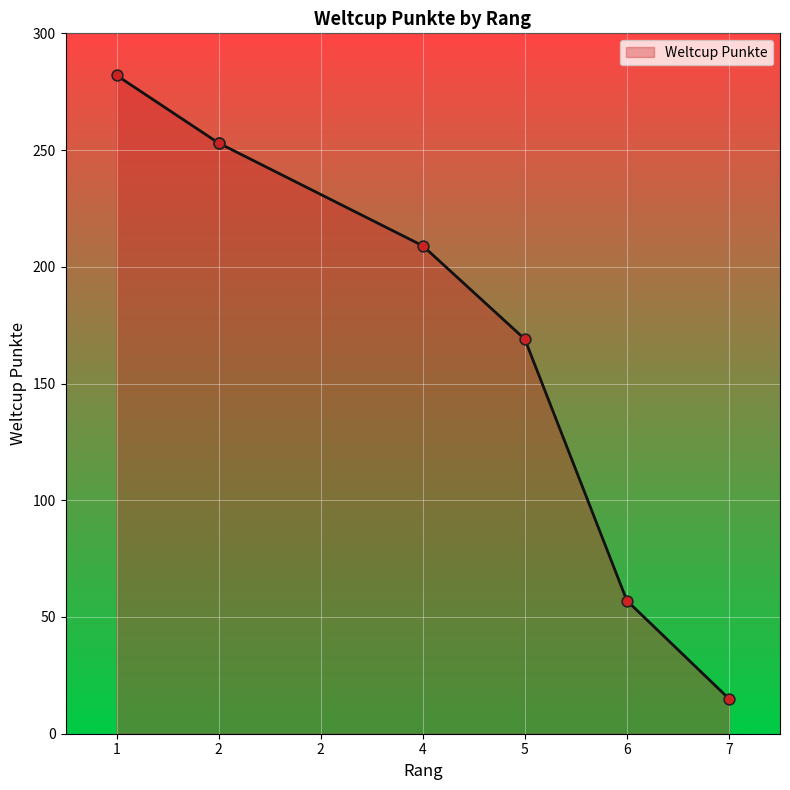

What is the ratio of the value at 1 to the value at 2?

1.1